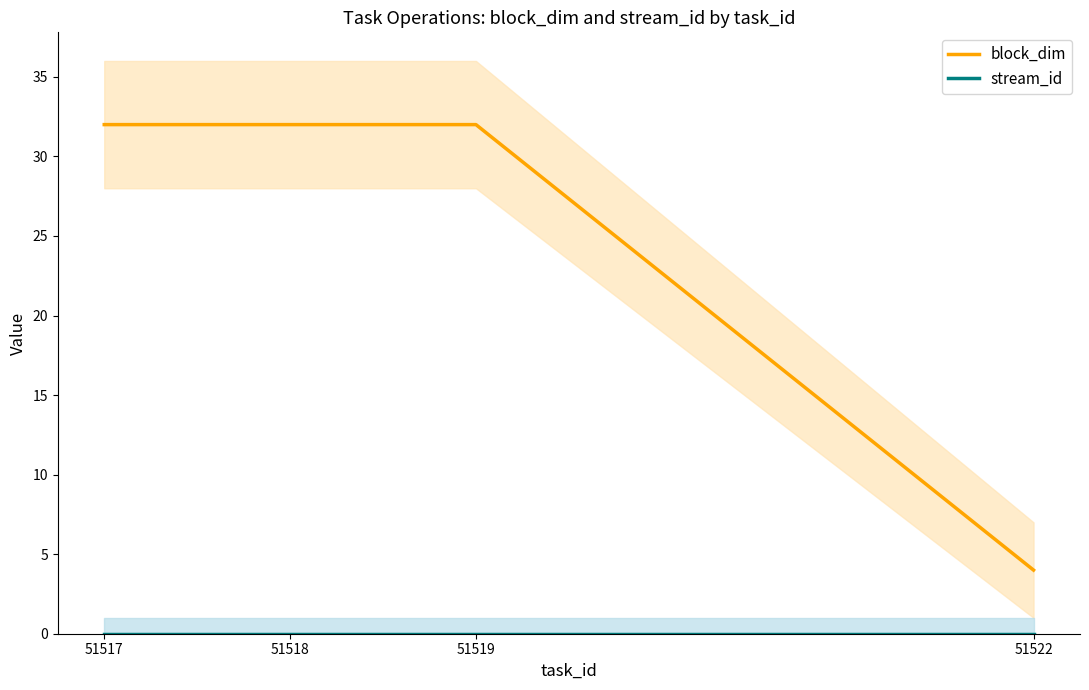

What is the difference between the highest and lowest values at 51519?

32